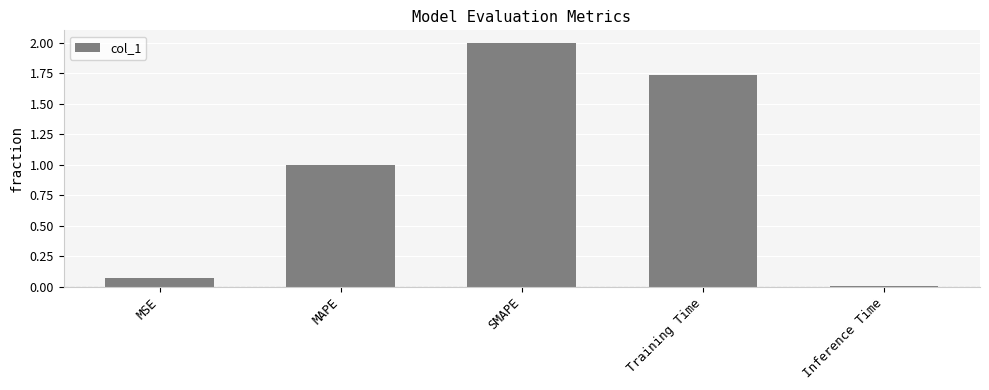

How many series are shown in this chart?

1